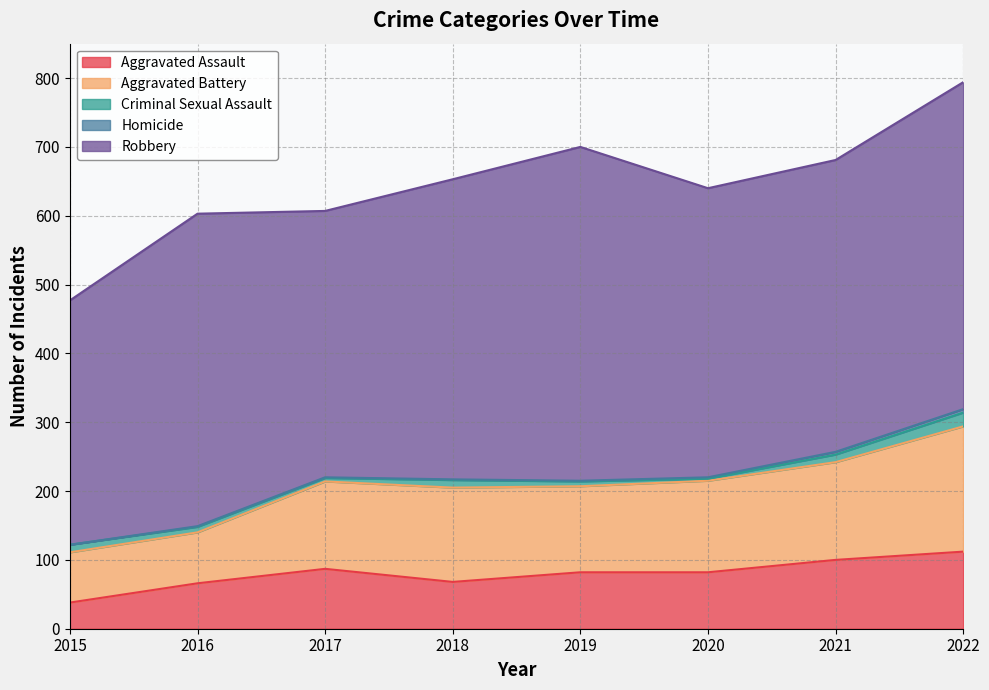

What is the value of the Aggravated Battery point at the 4th from the left?

137